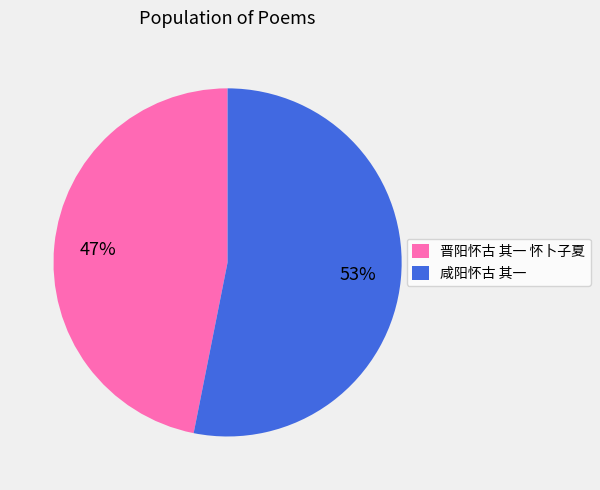

To the nearest percent, what percentage of the pie is 咸阳怀古 其一?

53%